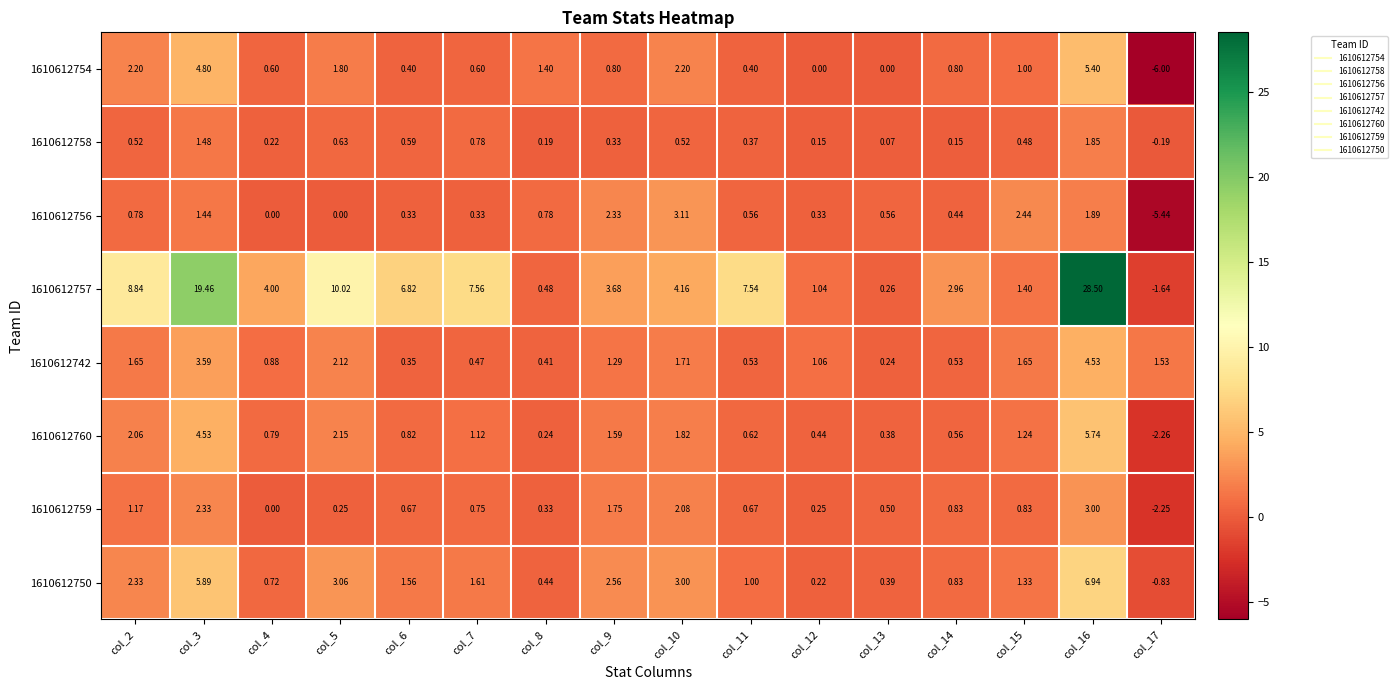

Rank the series at col_8 from lowest to highest value.

1610612758, 1610612760, 1610612759, 1610612742, 1610612750, 1610612757, 1610612756, 1610612754